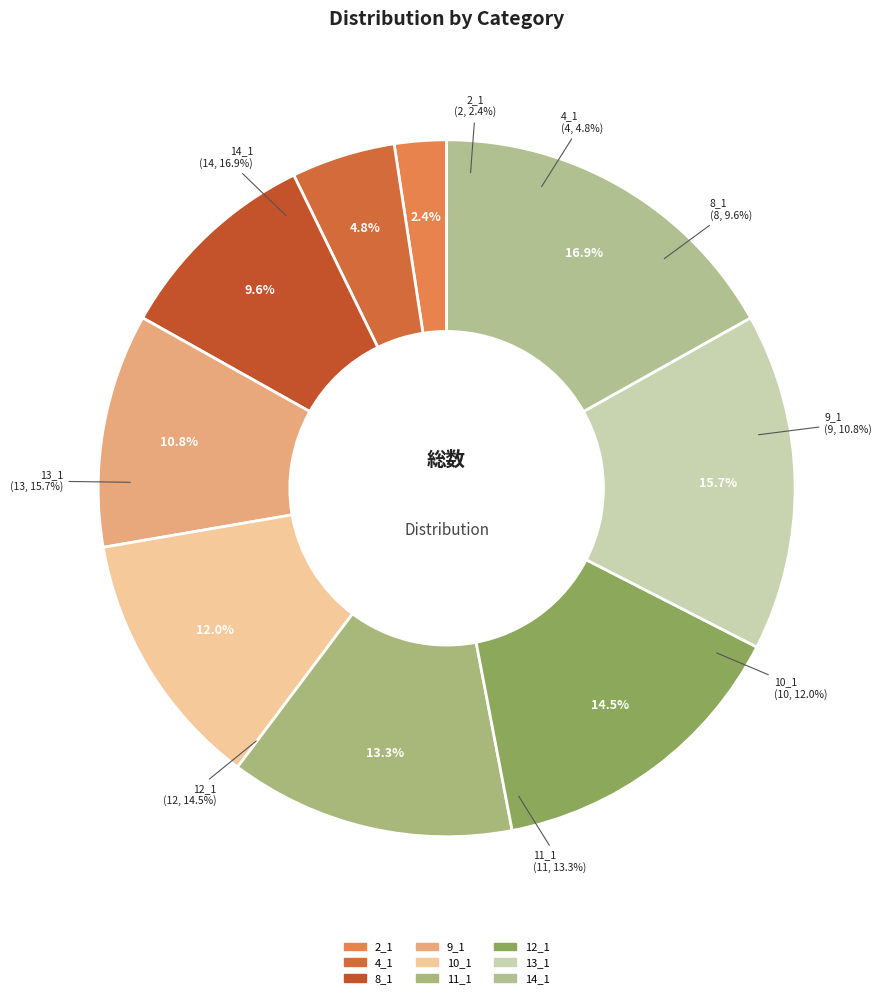

Does 14_1 account for over 50% of the chart?

No